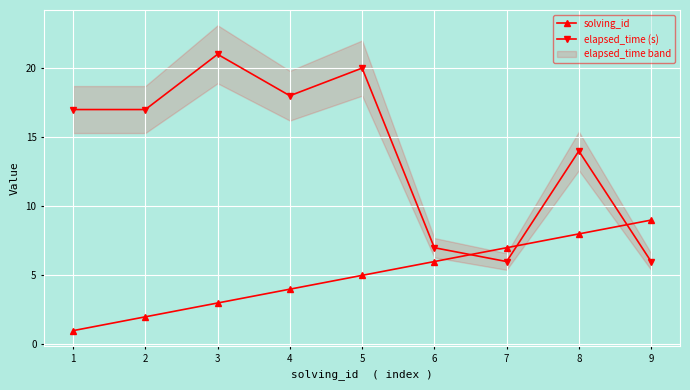

What is the difference between the highest and lowest values at 1?

16